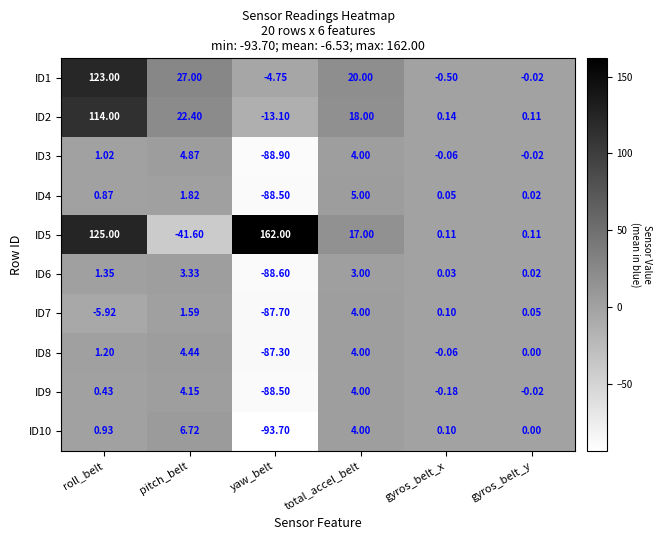

List the labels in order of ID9 value, smallest first.

yaw_belt, gyros_belt_x, gyros_belt_y, roll_belt, total_accel_belt, pitch_belt